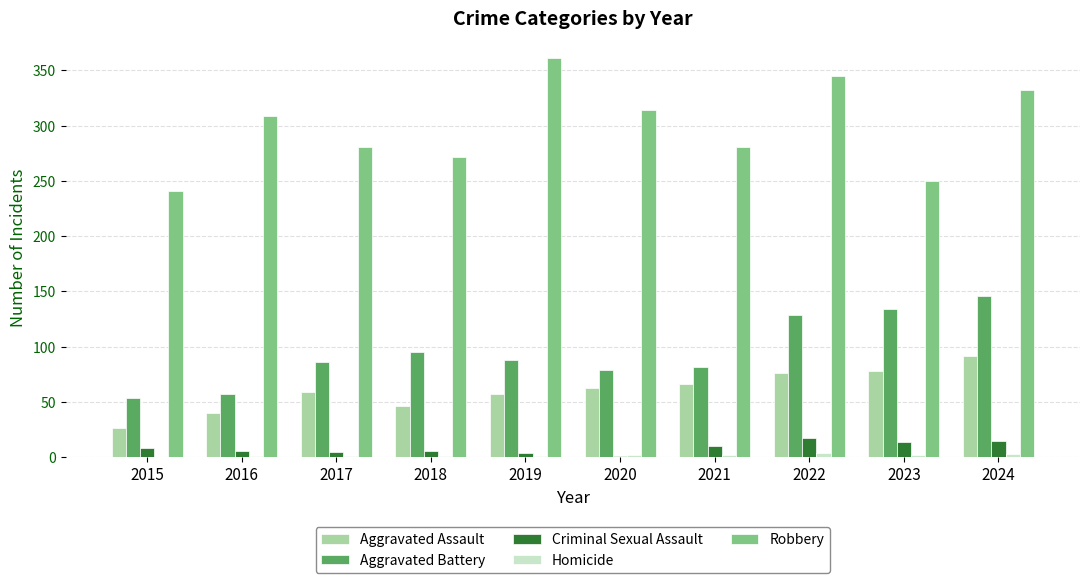

What is the maximum value shown in the chart?

361